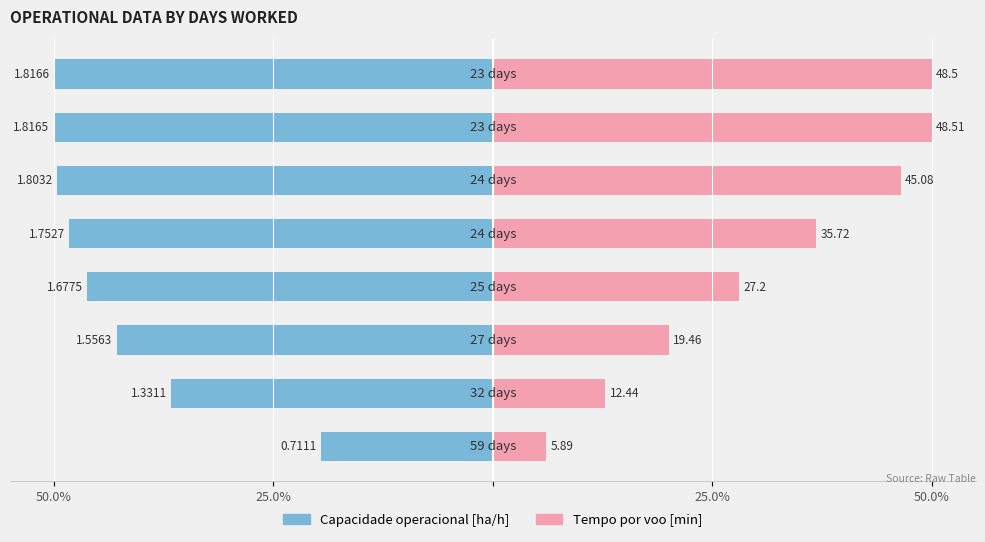

True or false: Capacidade operacional [ha/h] has a value of -7.2 at 50.0%.

False